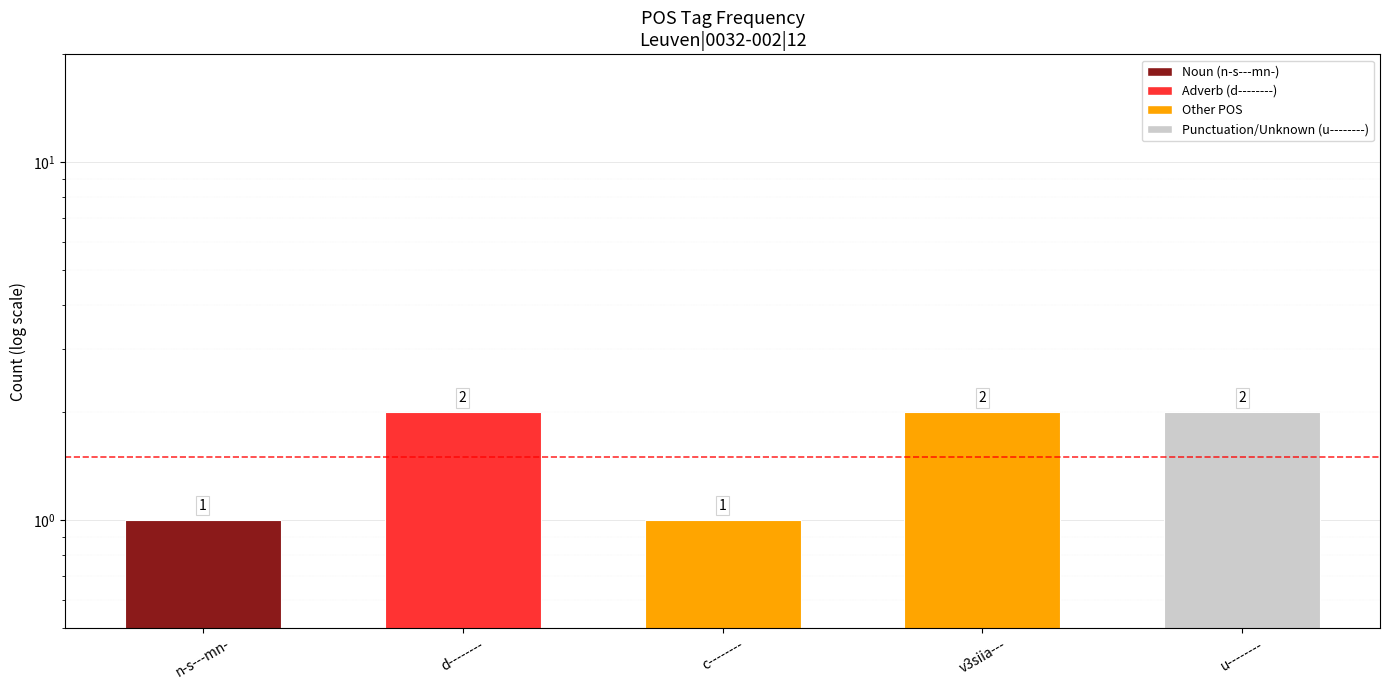

Reading left to right, what are all the values shown in this chart?

n-s---mn-=1	d--------=2	c--------=1	v3siia---=2	u--------=2